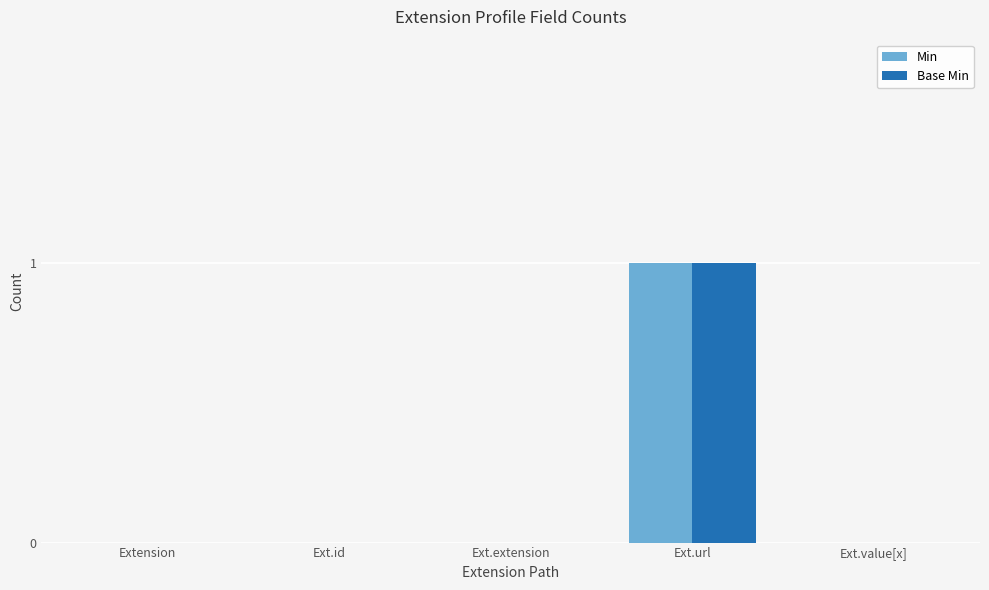

At which category is the sum across all series the highest?

Ext.url